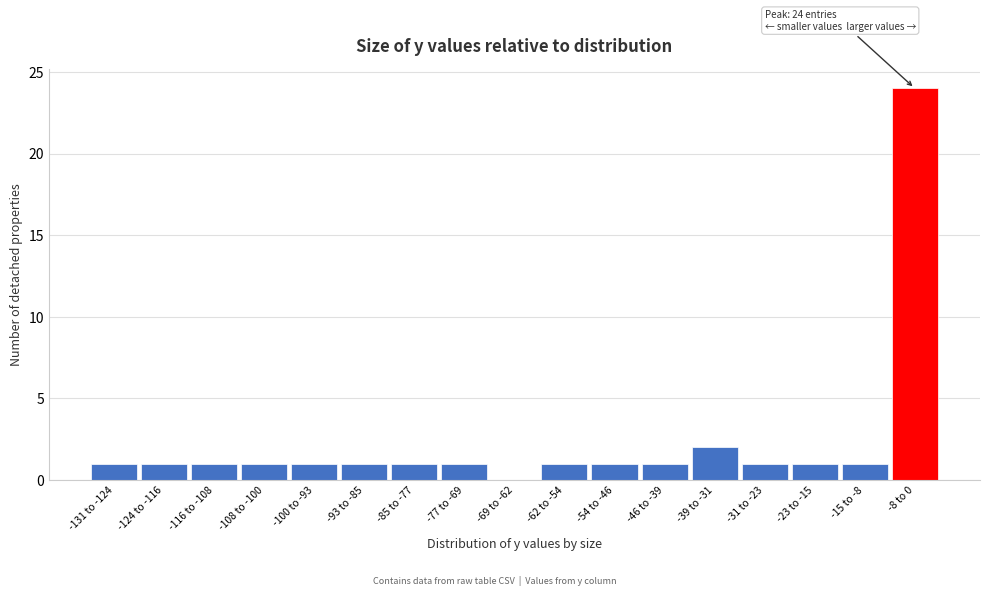

Reading left to right, transcribe all the data shown in this chart.

-131 to -124=1	-124 to -116=1	-116 to -108=1	-108 to -100=1	-100 to -93=1	-93 to -85=1	-85 to -77=1	-77 to -69=1	-69 to -62=0	-62 to -54=1	-54 to -46=1	-46 to -39=1	-39 to -31=2	-31 to -23=1	-23 to -15=1	-15 to -8=1	-8 to 0=24